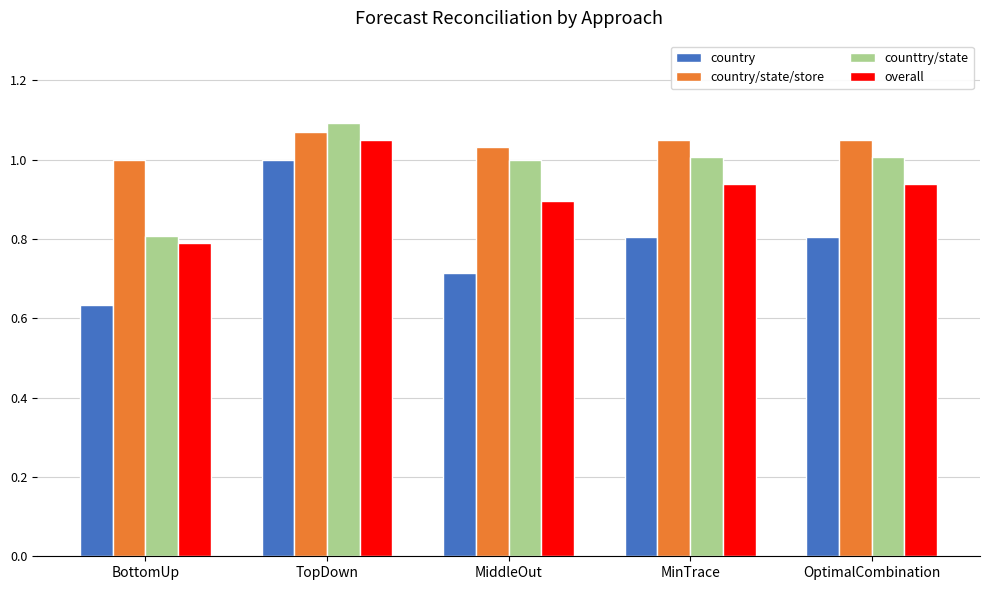

What is the label of the 4th bar from the right?

TopDown